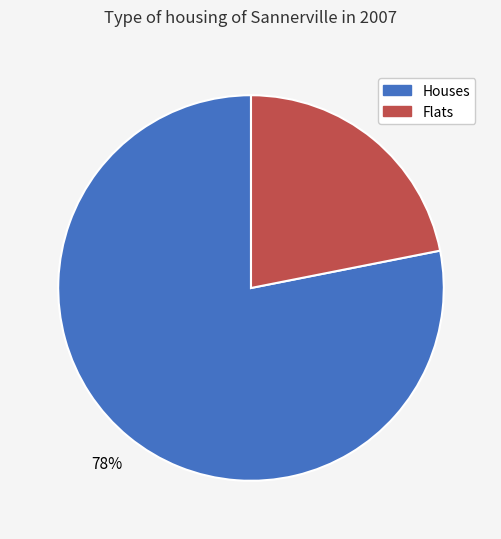

Is there any slice that represents more than half of the pie?

Yes